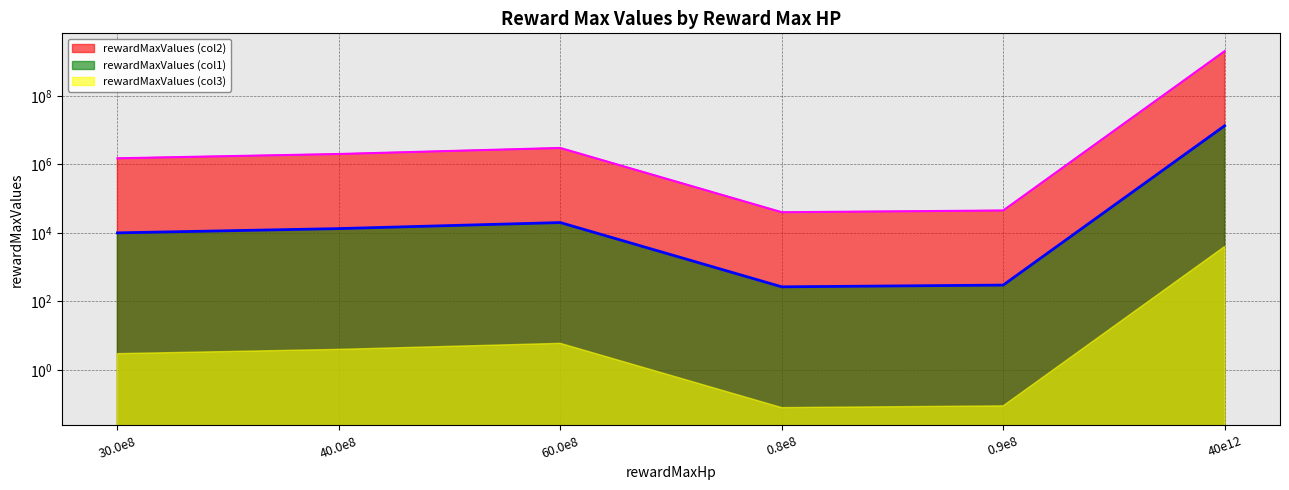

What is the minimum value for rewardMaxValues (col1)?

266.7